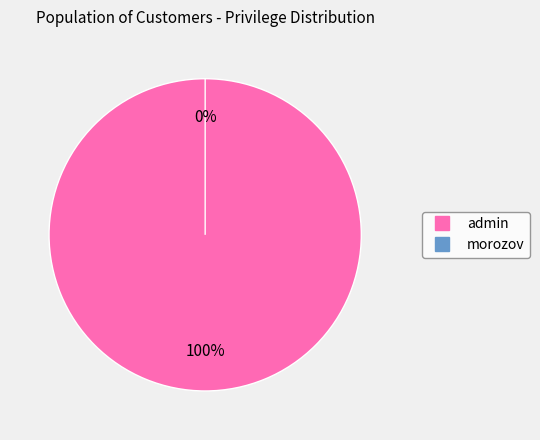

What is the largest slice in the pie chart?

admin